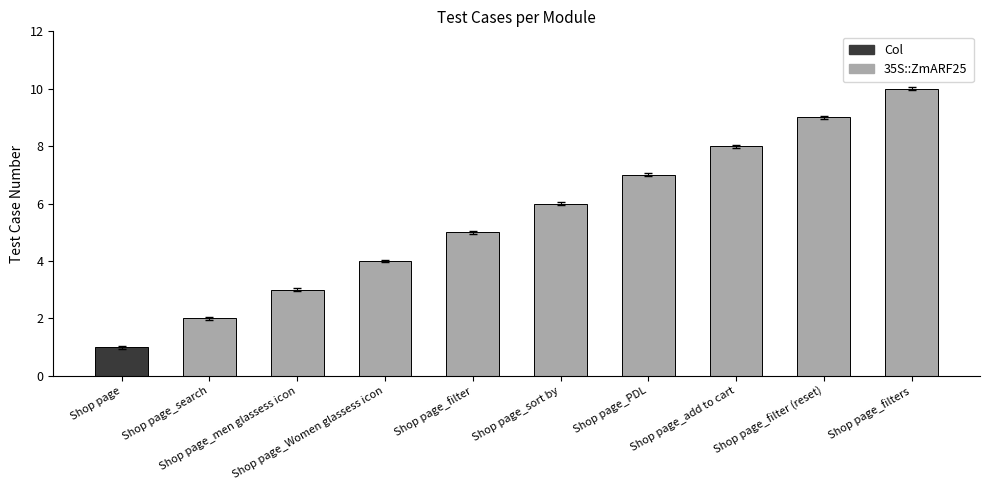

Rank the categories by value from lowest to highest.

Shop page, Shop page_search, Shop page_men glassess icon, Shop page_Women glassess icon, Shop page_filter, Shop page_sort by, Shop page_PDL, Shop page_add to cart, Shop page_filter (reset), Shop page_filters